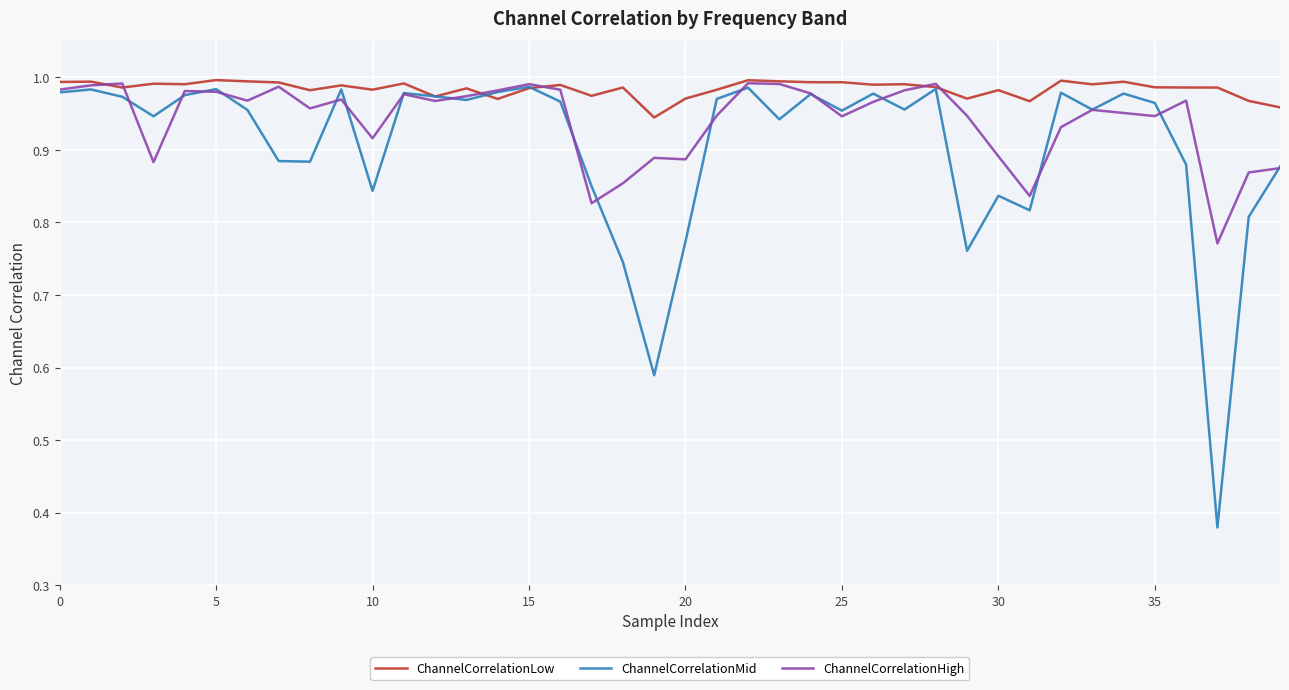

Does the chart display data point markers on the line(s)?

No